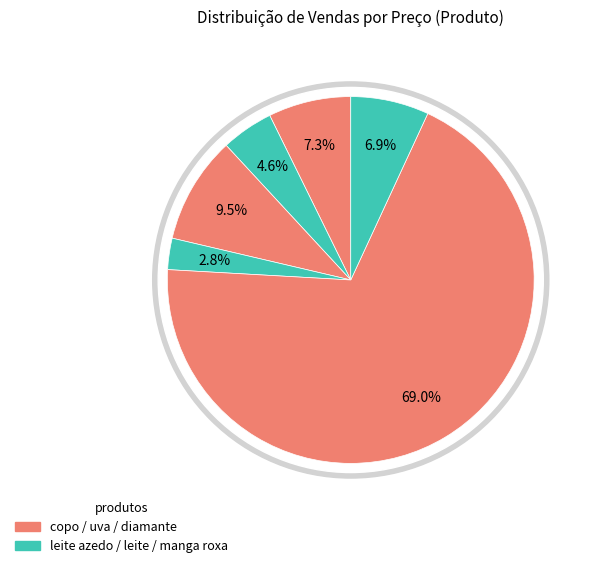

What is the ratio of the value at uva (4) to the value at leite azedo?

0.2